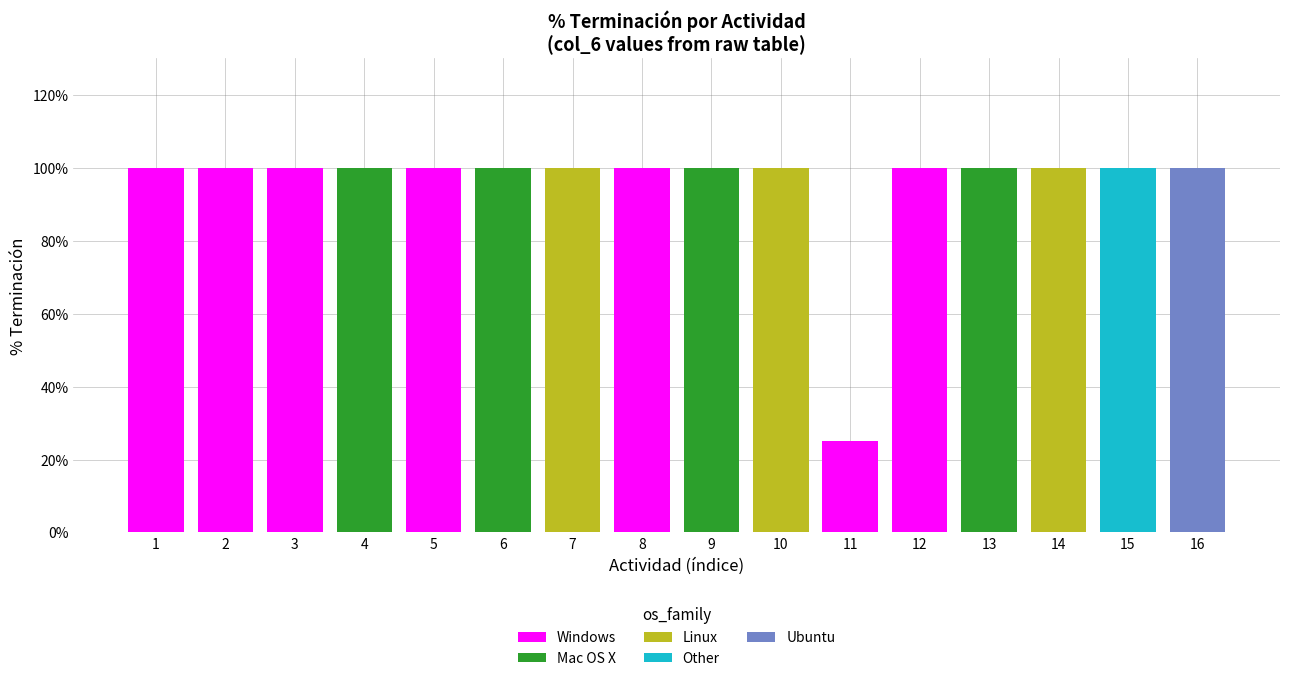

Are the bars grouped side by side (vs. stacked)?

No